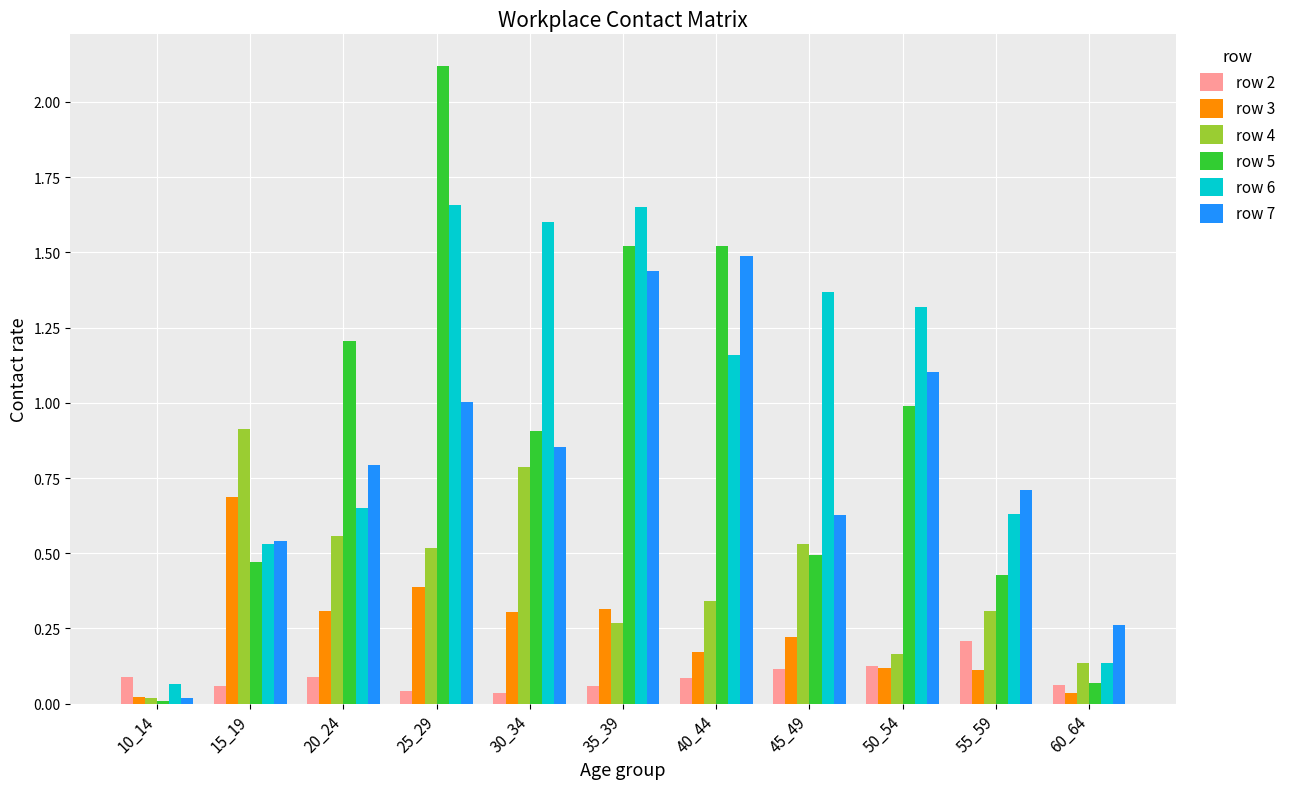

What are all the series names shown in the legend?

row 2, row 3, row 4, row 5, row 6, row 7